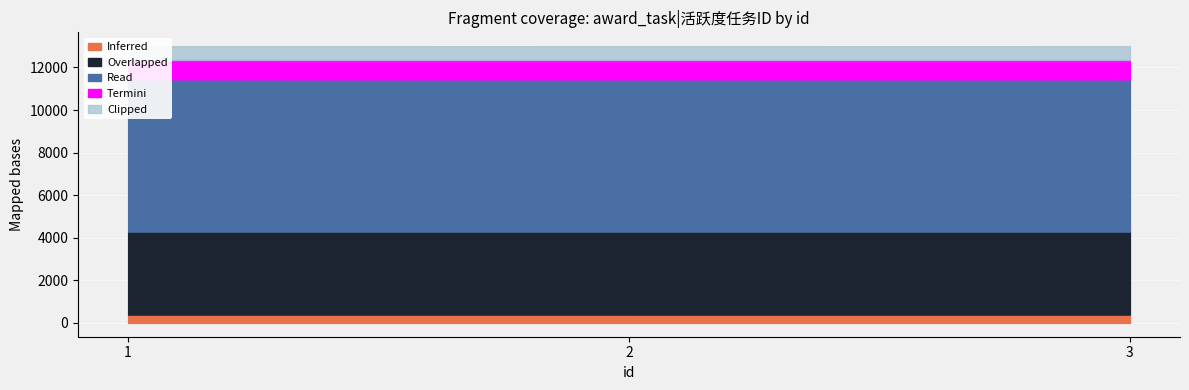

List the labels in order of value, smallest first.

2, 3, 1